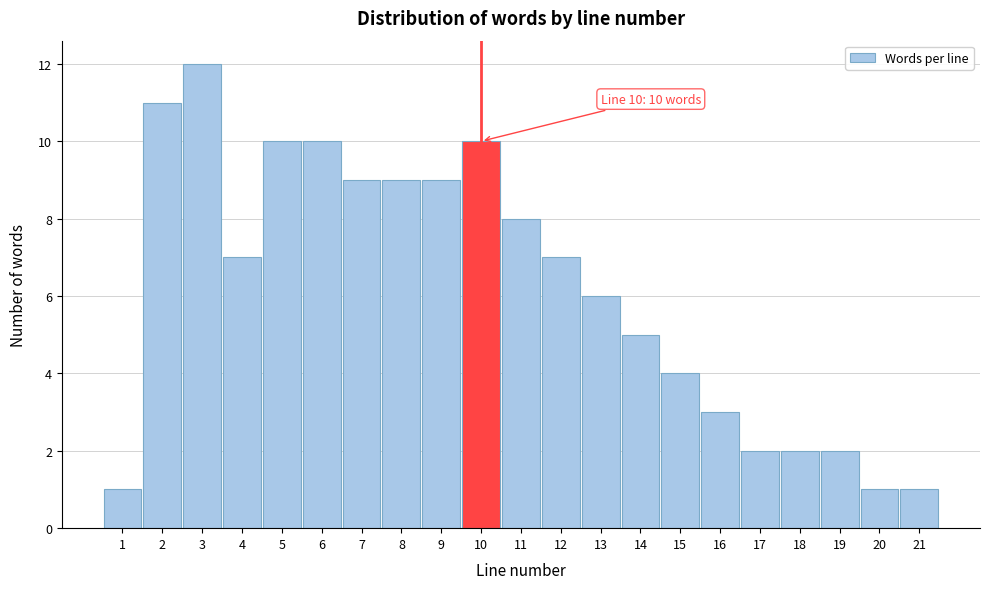

Over which range of the x-axis is the bar tallest?

2.5 to 3.5